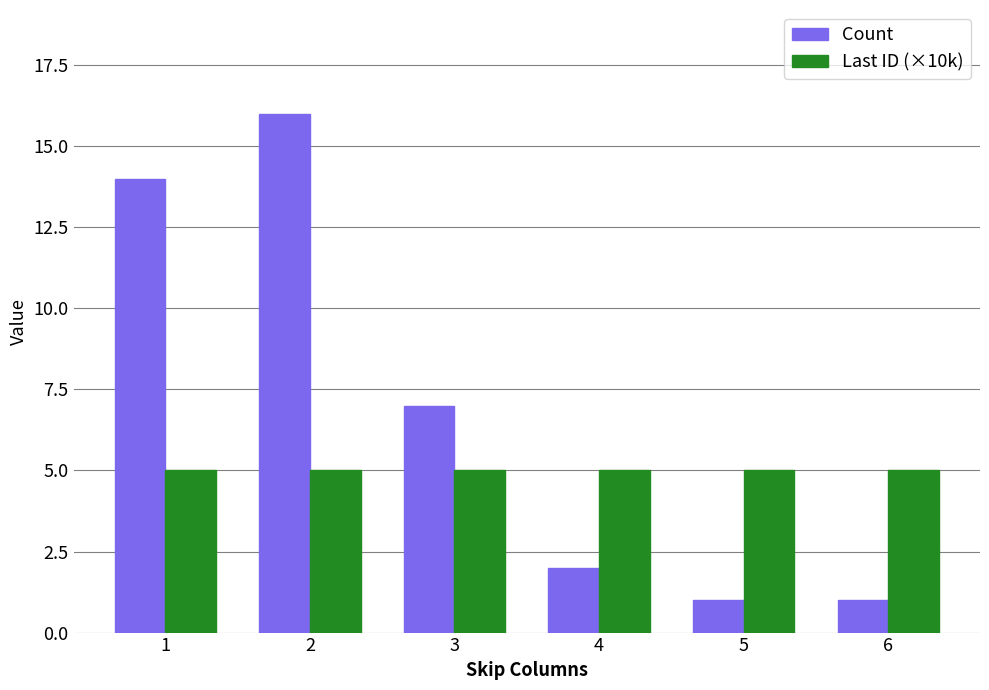

What is the lowest value of the Count series?

1